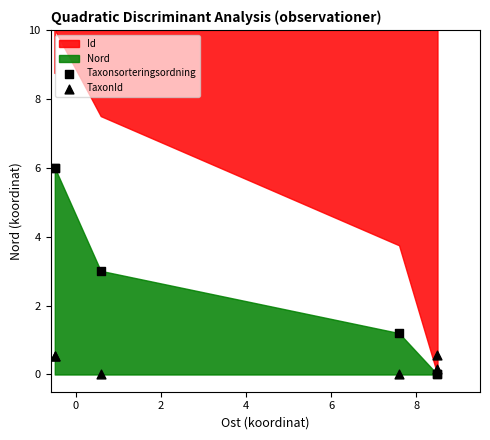

Which series contains the highest Y value?

Taxonsorteringsordning